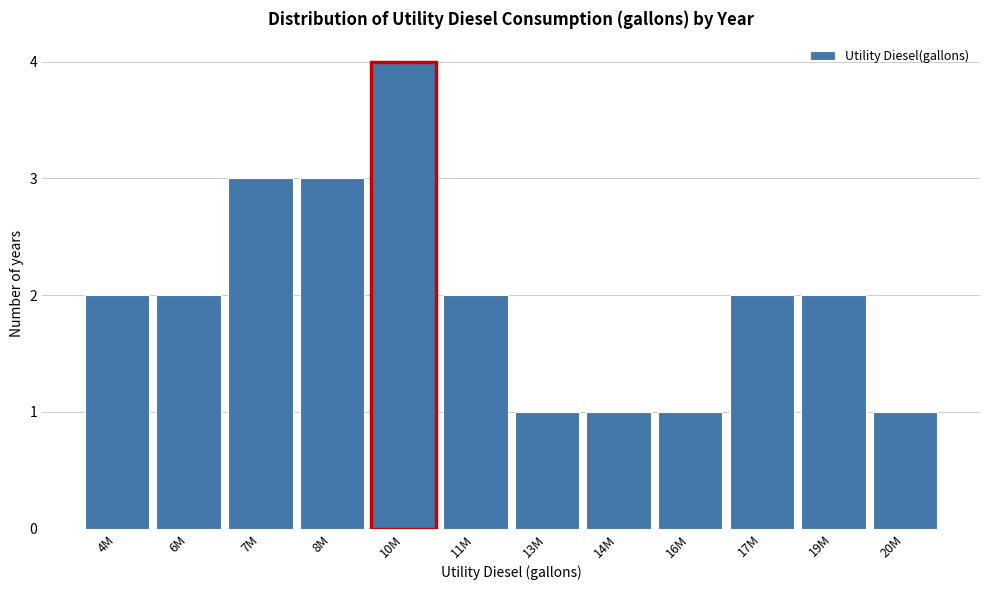

Reading left to right, extract all data points from this chart.

2	2	3	3	4	2	1	1	1	2	2	1